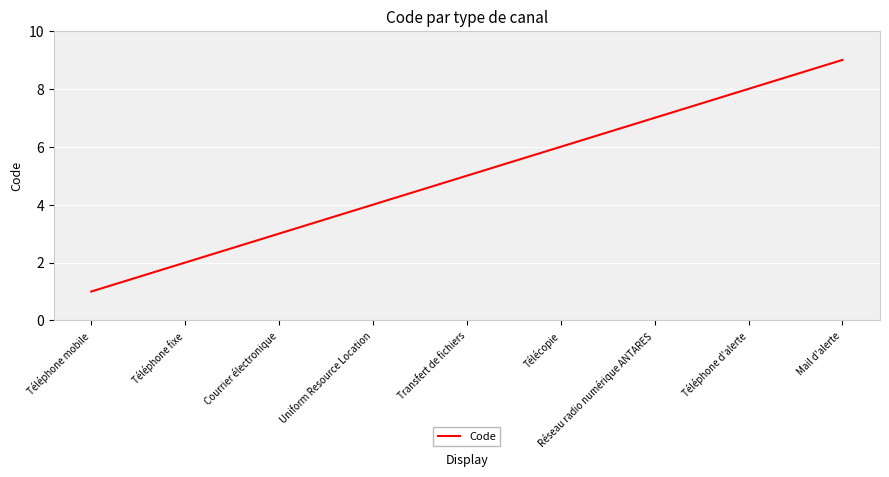

The value at Courrier électronique is 3. True or false?

True